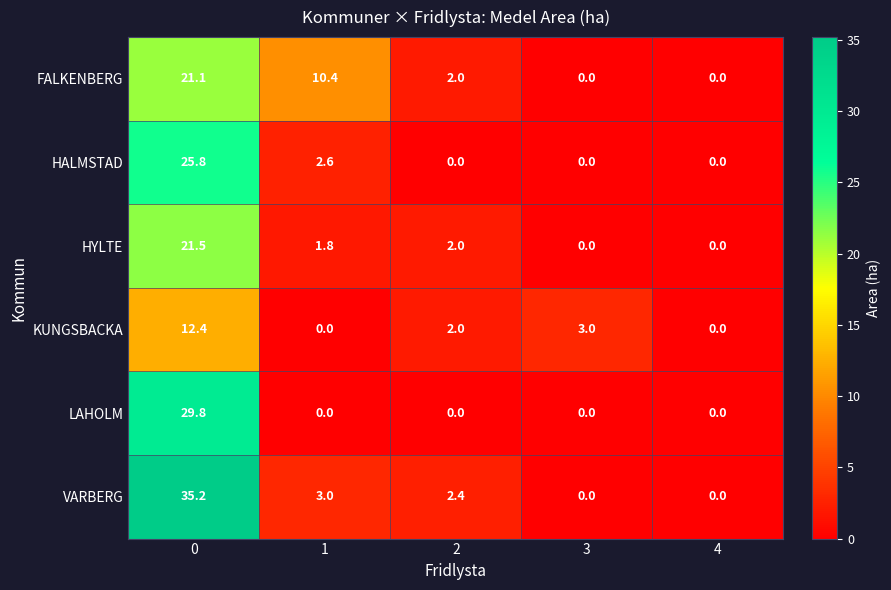

Reading right to left, what are all the values shown in this chart?

FALKENBERG: 0.0	0.0	2.0	10.4	21.1
HALMSTAD: 0.0	0.0	0.0	2.6	25.8
HYLTE: 0.0	0.0	2.0	1.8	21.5
KUNGSBACKA: 0.0	3.0	2.0	0.0	12.4
LAHOLM: 0.0	0.0	0.0	0.0	29.8
VARBERG: 0.0	0.0	2.4	3.0	35.2